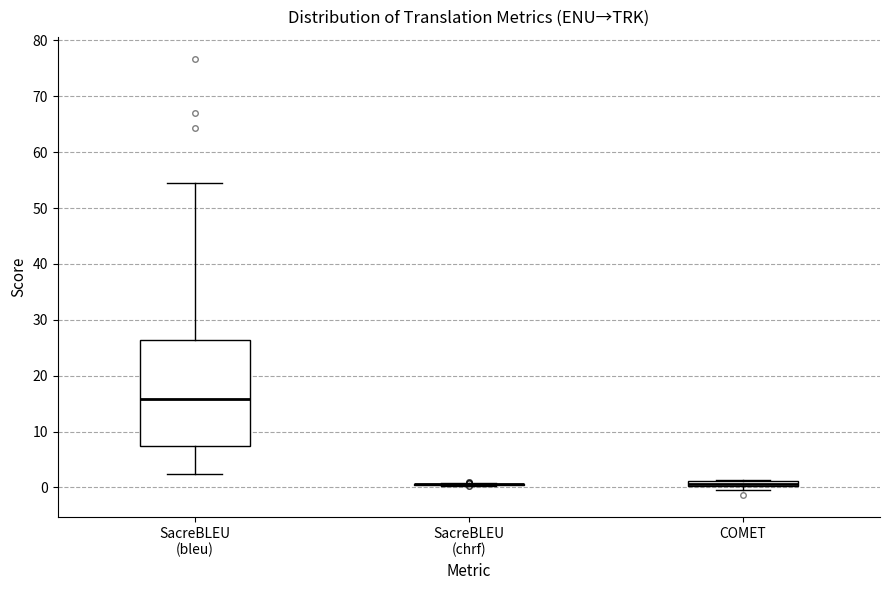

Where is the upper edge of the box for COMET on the y-axis? The values are not printed on the chart, so give them approximately, as read against the axis.

1